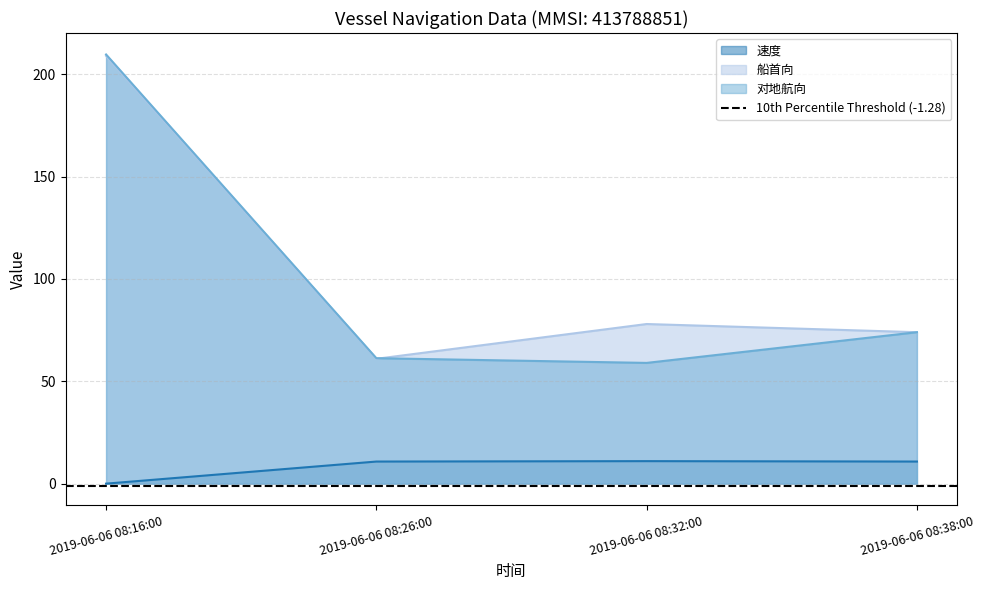

What is the label of the 4th point from the right?

2019-06-06 08:16:00